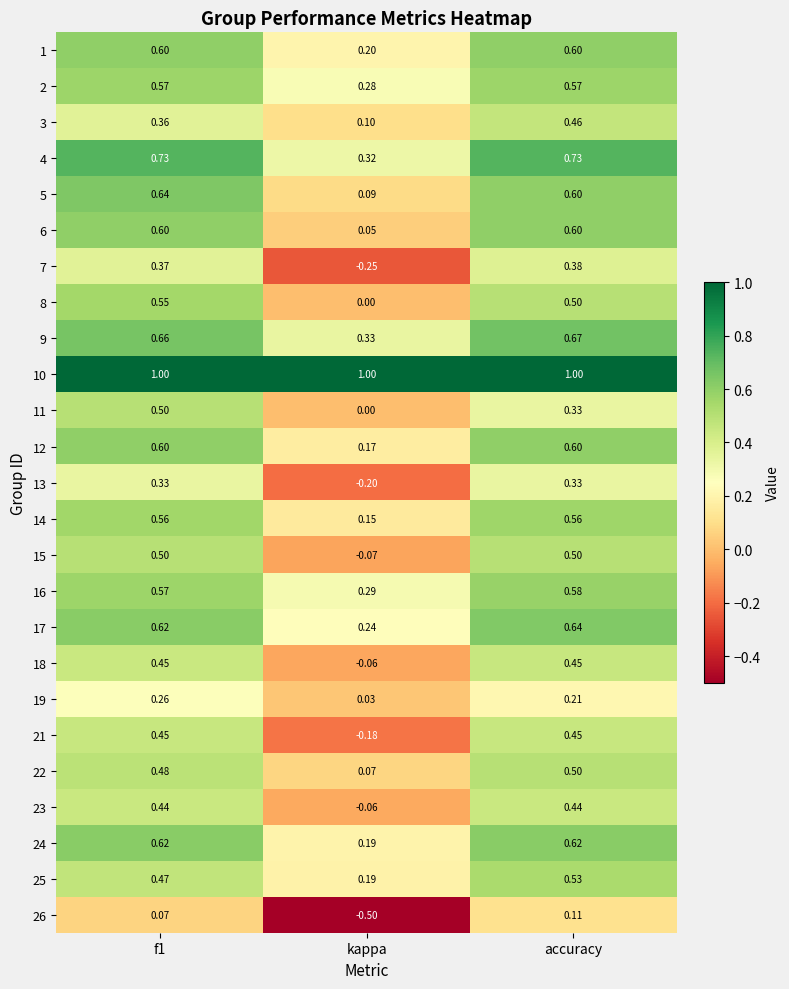

Which category has the lowest value across all series?

kappa